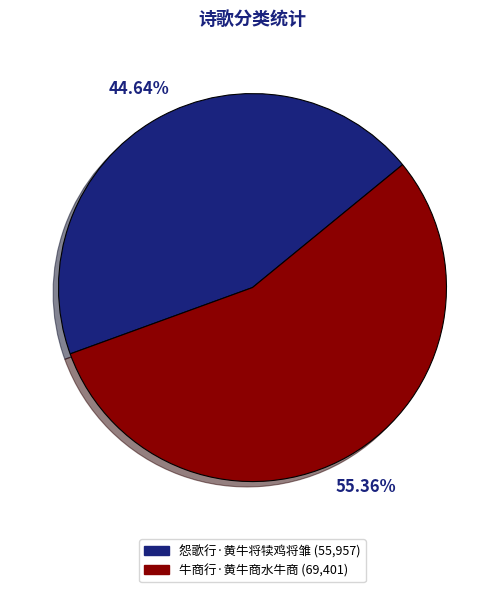

How much of the chart is everything except 牛商行·黄牛商水牛商?

44.6%